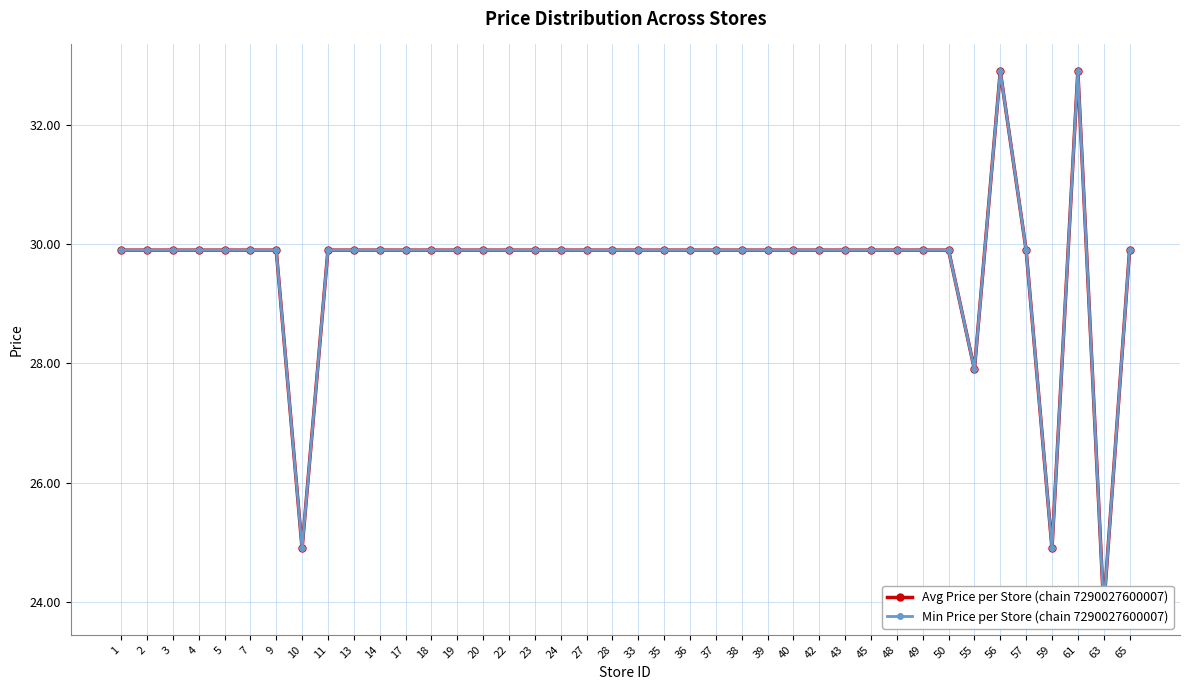

What is the sum of the Avg Price per Store (chain 7290027600007) values at 63 and 61?

56.8